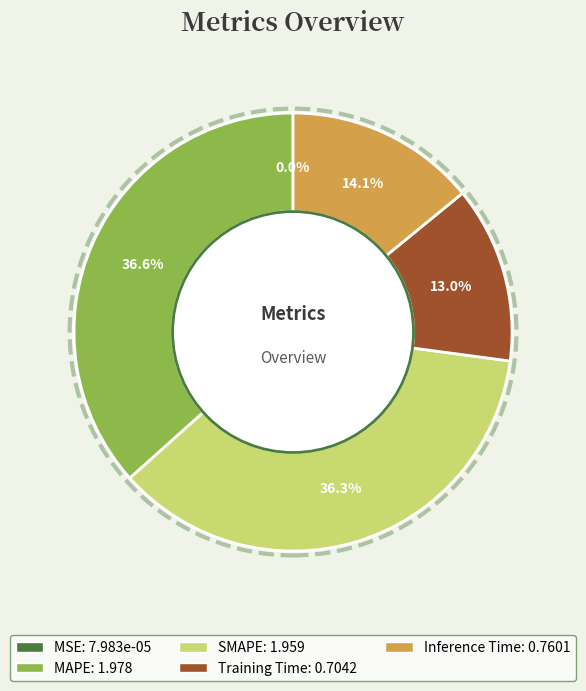

How much of the chart is everything except MAPE?

63.4%